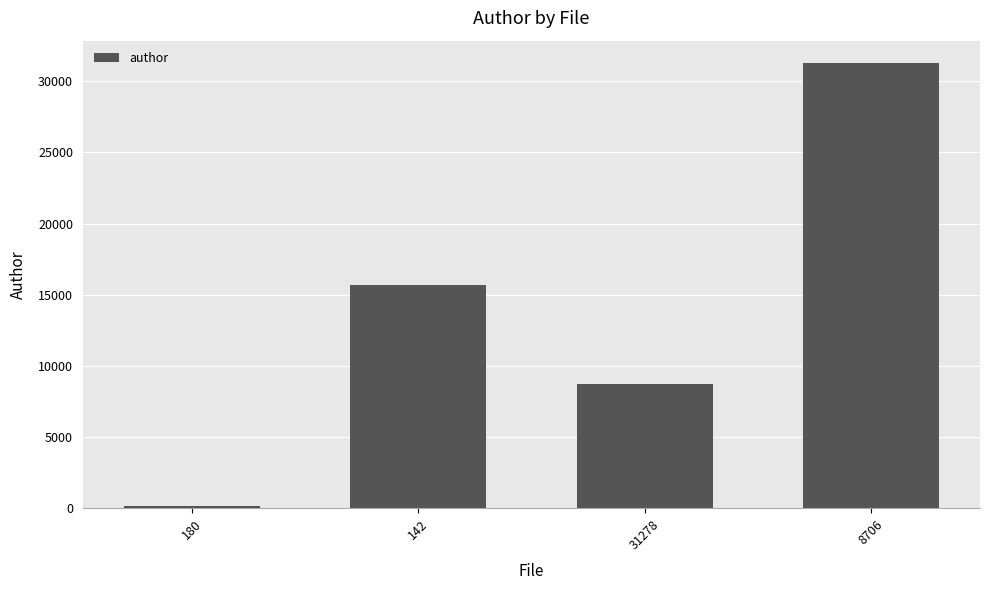

What is the average value?

13961.8